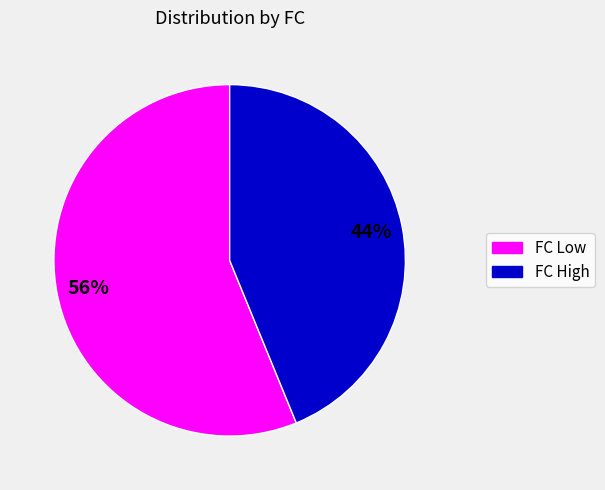

To the nearest percent, what is the difference between the largest and smallest slice percentages?

12%